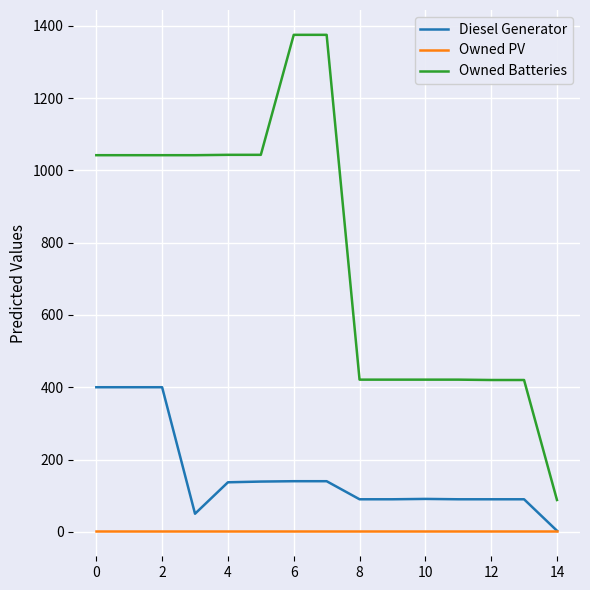

List the series in order of their overall mean, highest first.

Owned Batteries, Diesel Generator, Owned PV